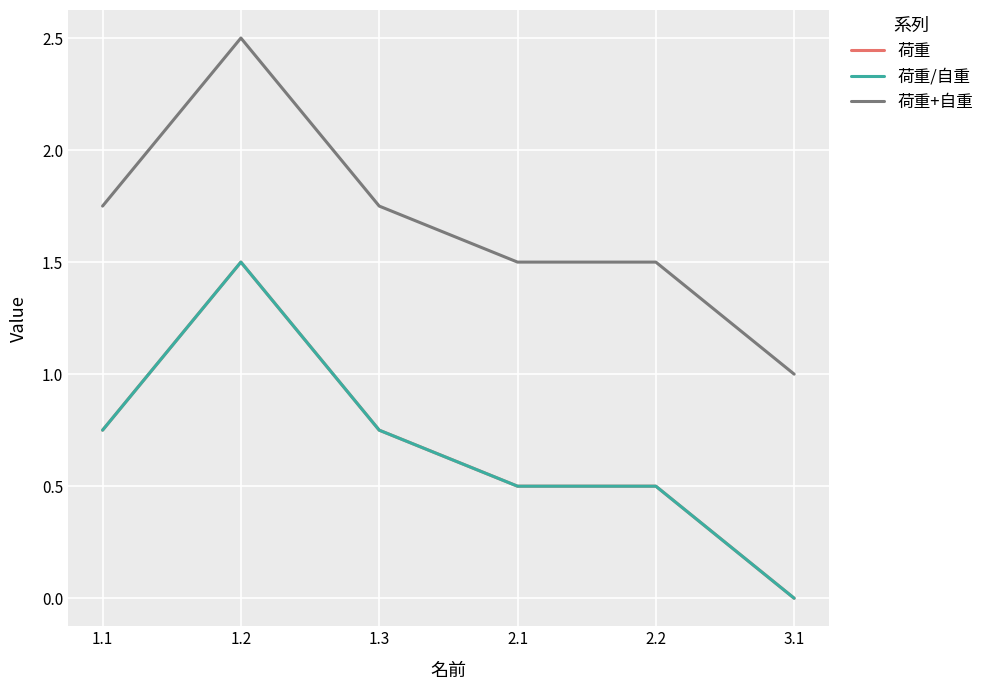

Which has a higher value, 1.1 or 1.3?

1.1